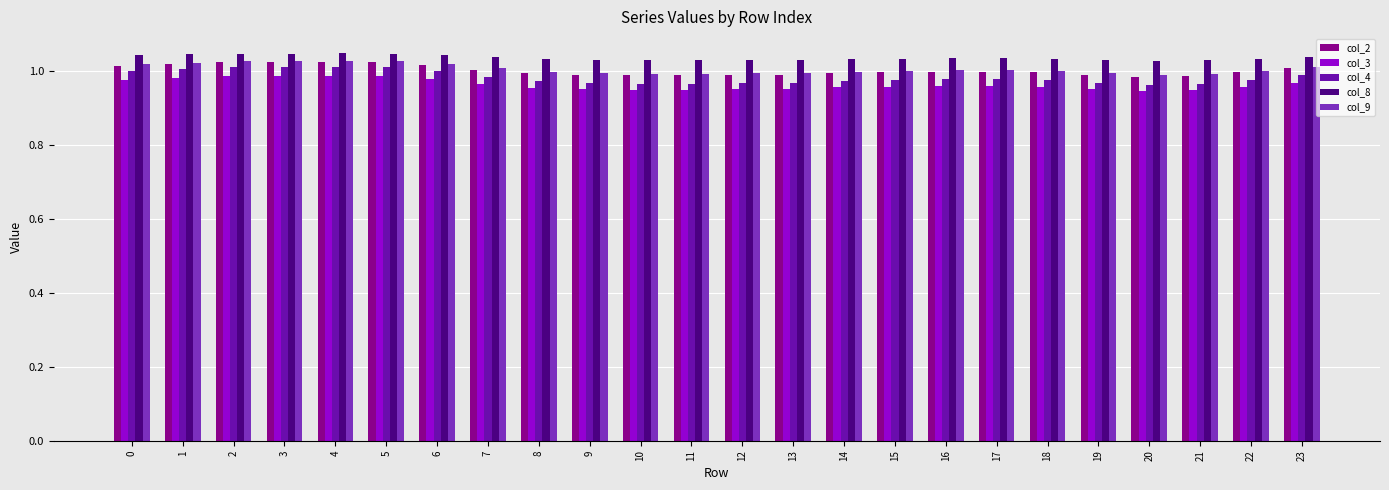

How many bars are there in each group?

5